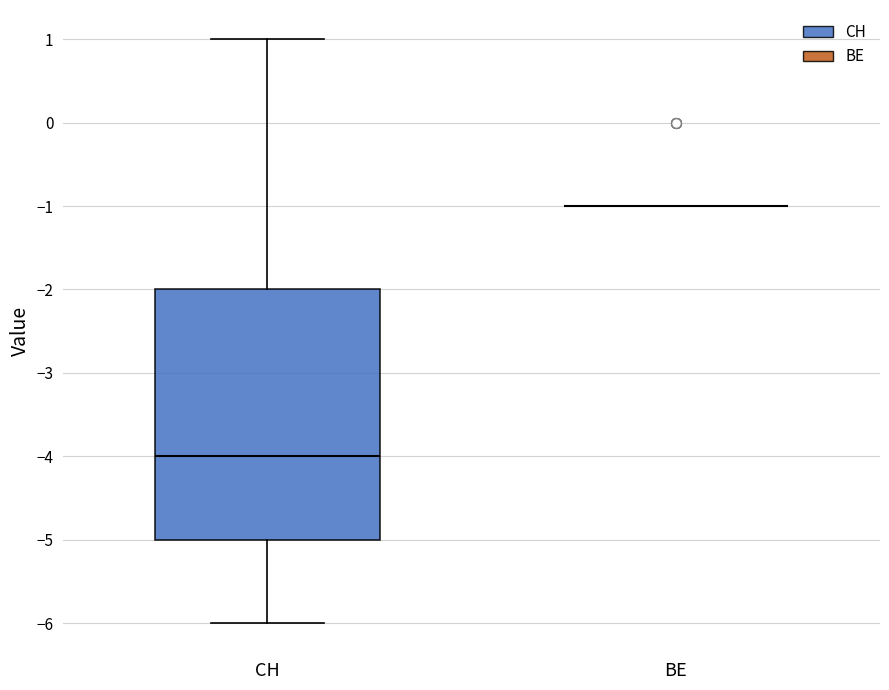

Which box is the tallest, from its lower edge to its upper edge?

CH